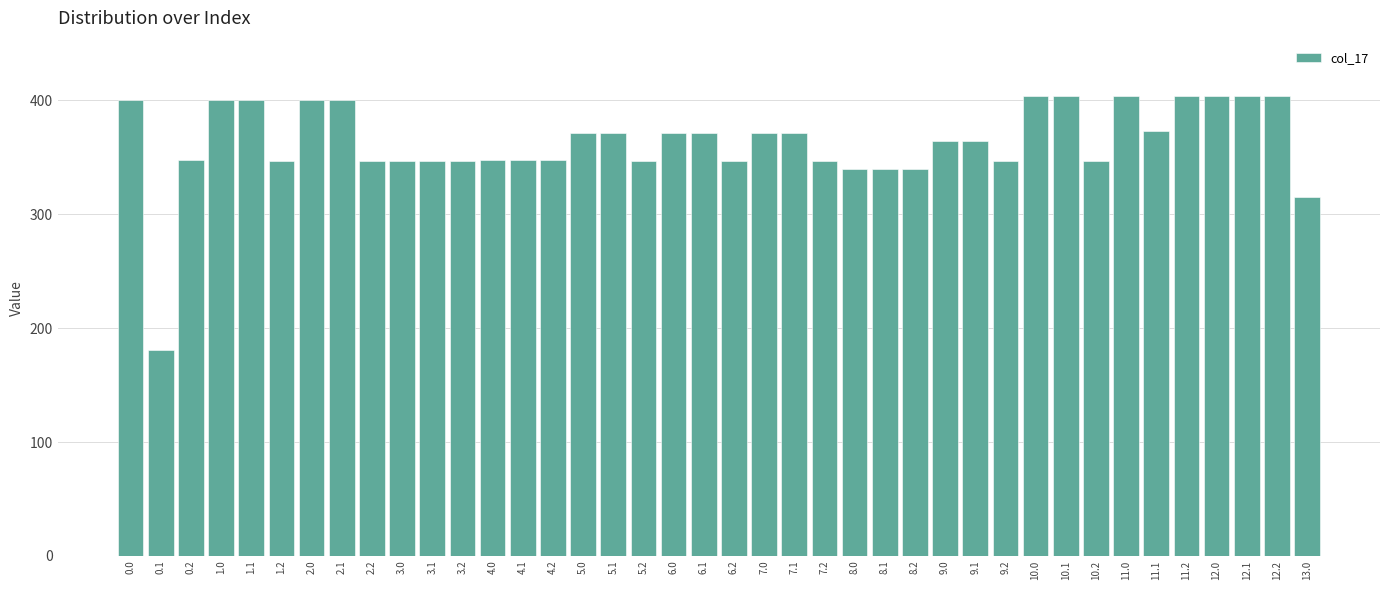

What is the ratio of the value at 4.1 to the value at 6.1?

0.9